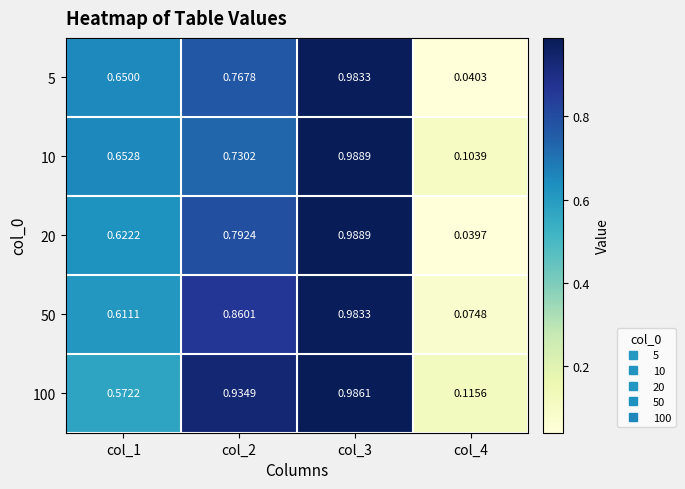

Is the value of 10 at col_1 greater than the value of 20 at col_3?

No